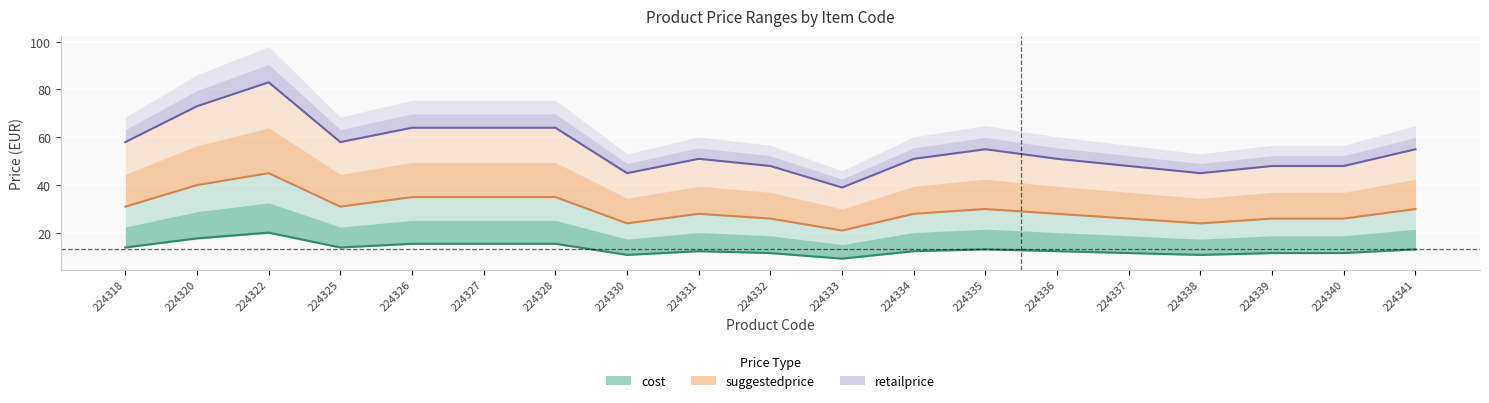

At 224335, list the series in order from smallest to largest.

cost, suggestedprice, retailprice